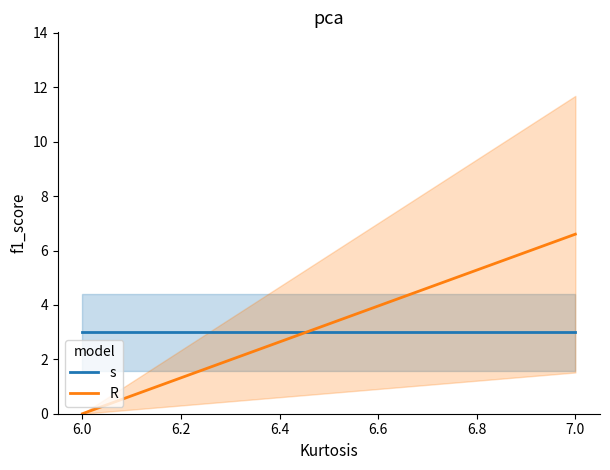

The R series shows 2.5 at 6.0. True or false?

False